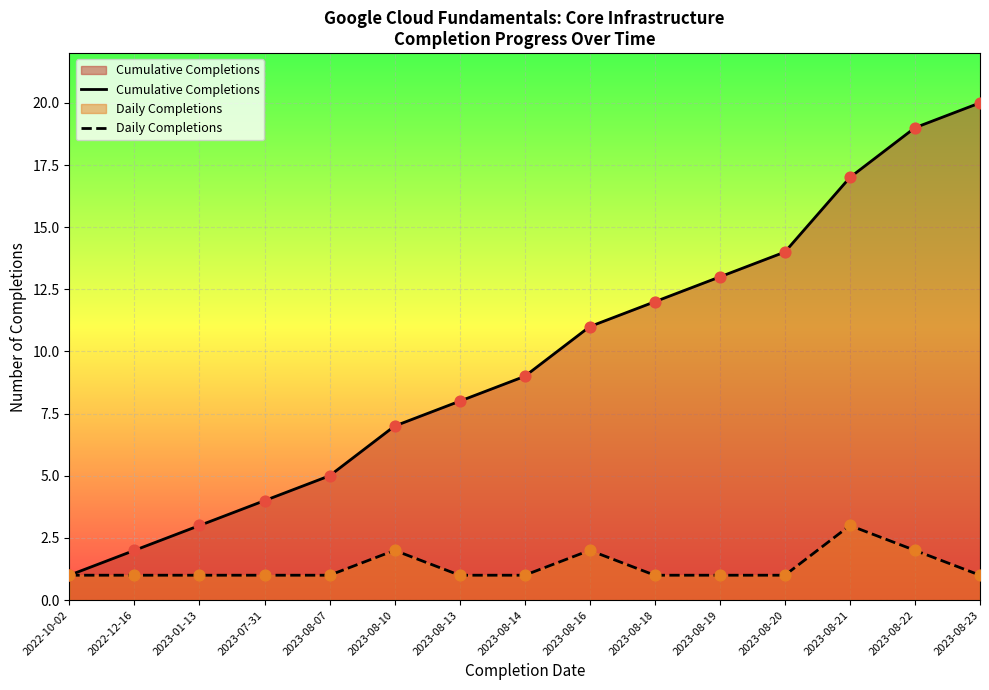

At how many categories does at least one series exceed 8?

8